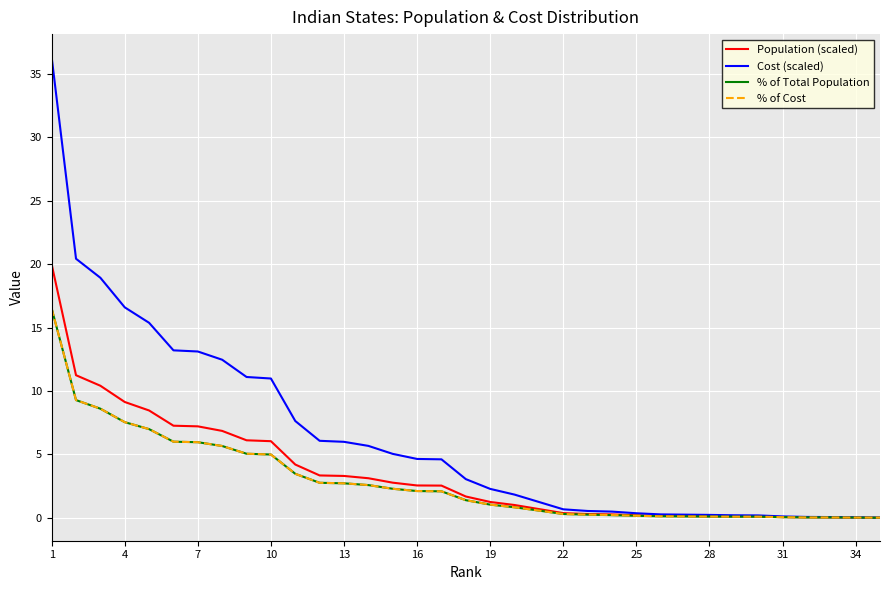

What is the highest value of the % of Total Population series?

16.5